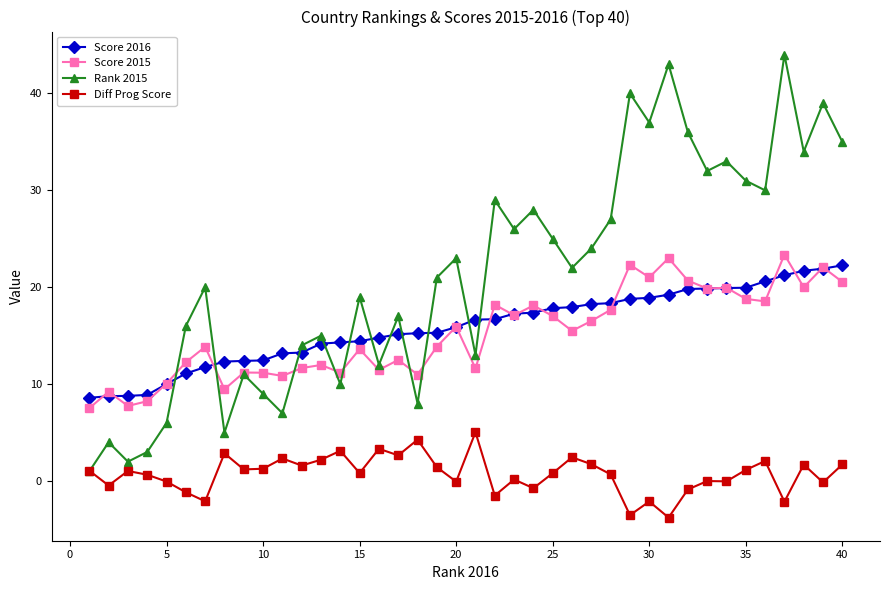

What is the value of the Rank 2015 point at the 2nd from the left?

4.0